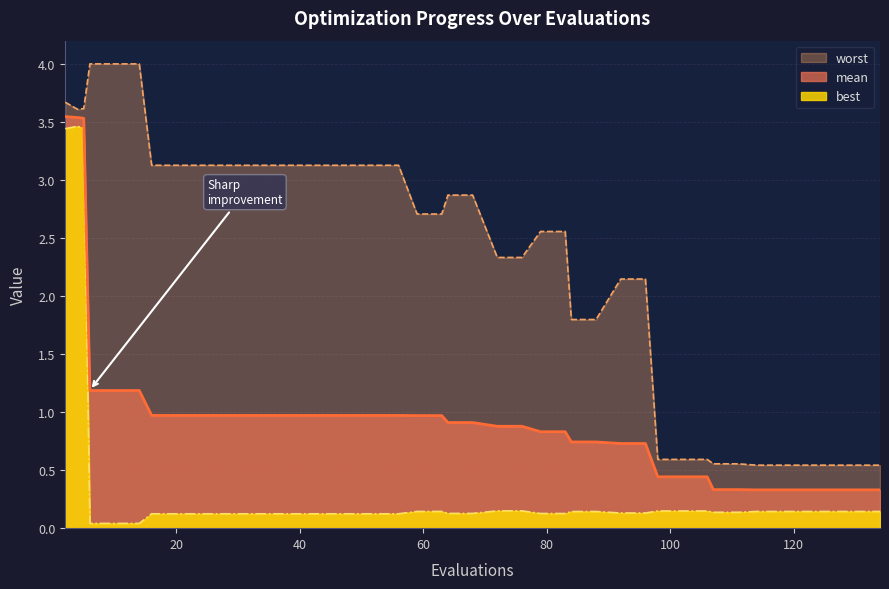

How many data points does each series have?

40